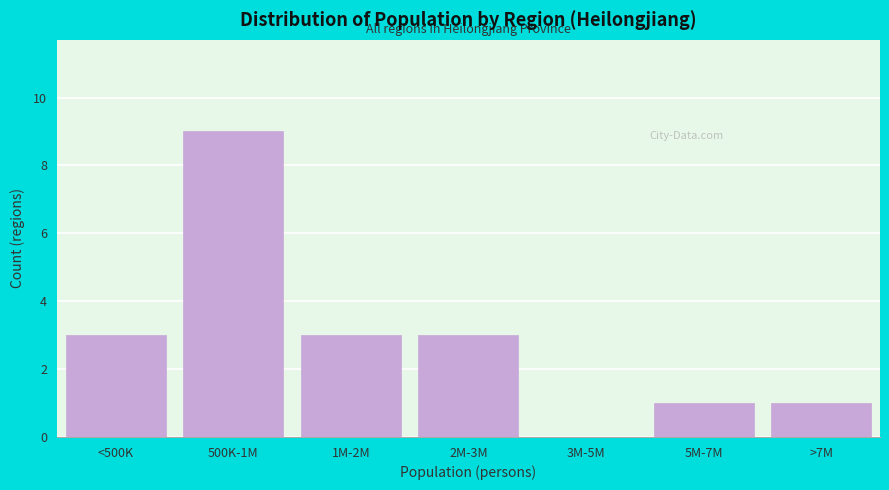

Reading right to left, what are all the values shown in this chart?

>7M=1	5M-7M=1	3M-5M=0	2M-3M=3	1M-2M=3	500K-1M=9	<500K=3